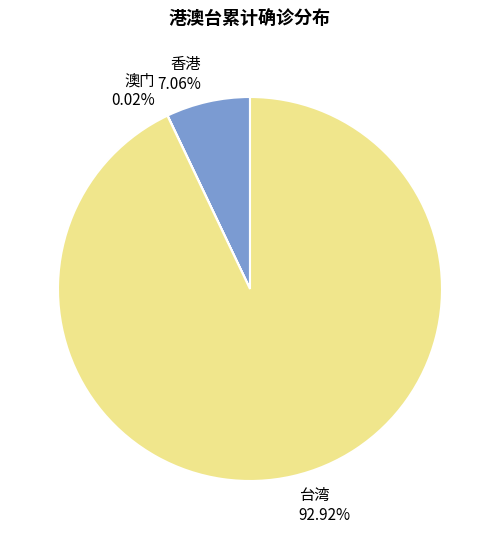

Between 香港 7.06% and 台湾 92.92%, which is larger?

台湾 92.92%